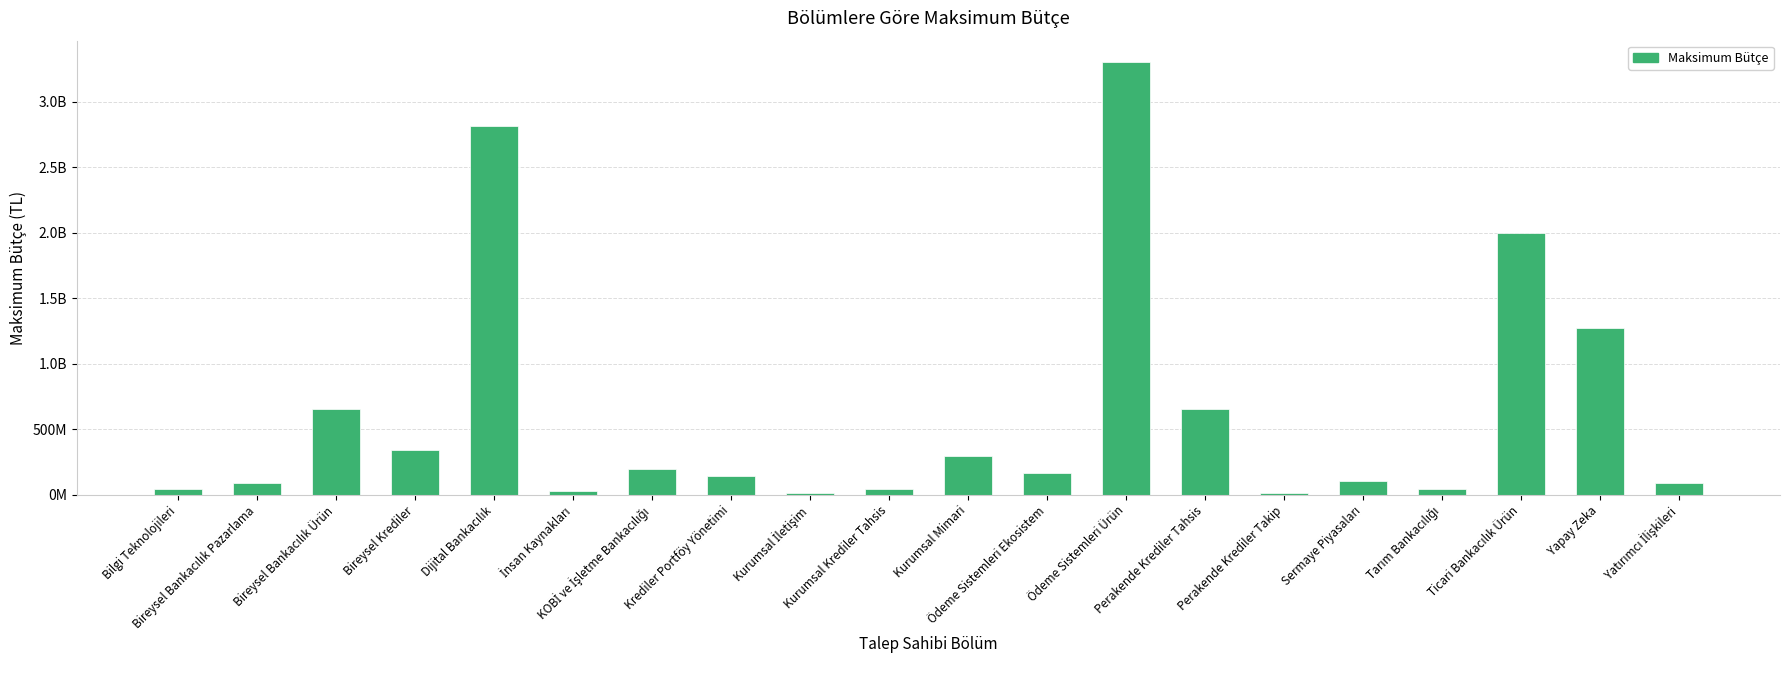

Reading left to right, what are all the values shown in this chart?

39000000	86000000	650000000	341000000	2810000000	26000000	195000000	142000000	9500000	39000000	295000000	165000000	3300000000	650000000	13000000	100000000	39000000	2000000000	1270000000	88000000